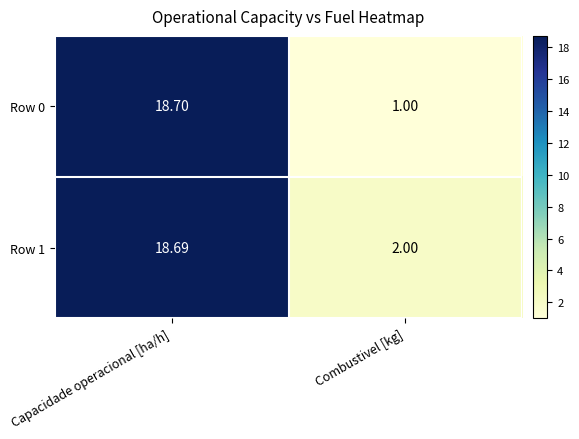

Rank the categories by Row 0 value from highest to lowest.

Capacidade operacional [ha/h], Combustivel [kg]